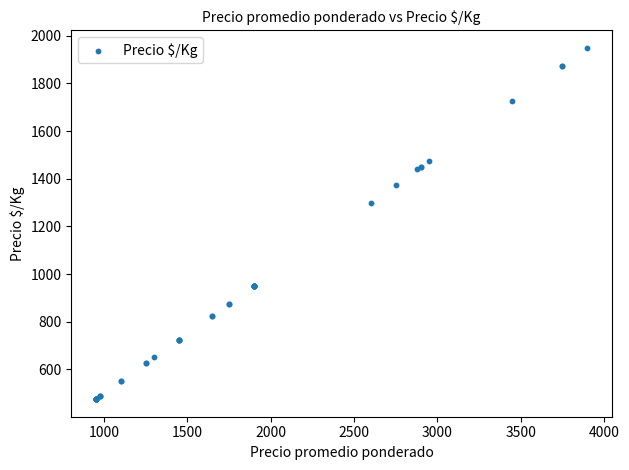

What Y value in the scatter plot is closest to 1212?

1300